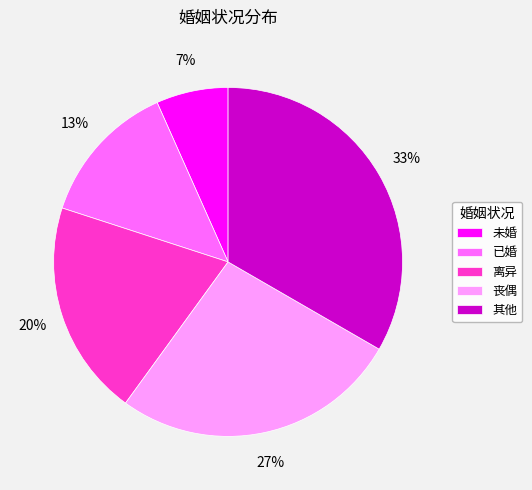

To the nearest percent, what portion does 已婚 represent?

13%